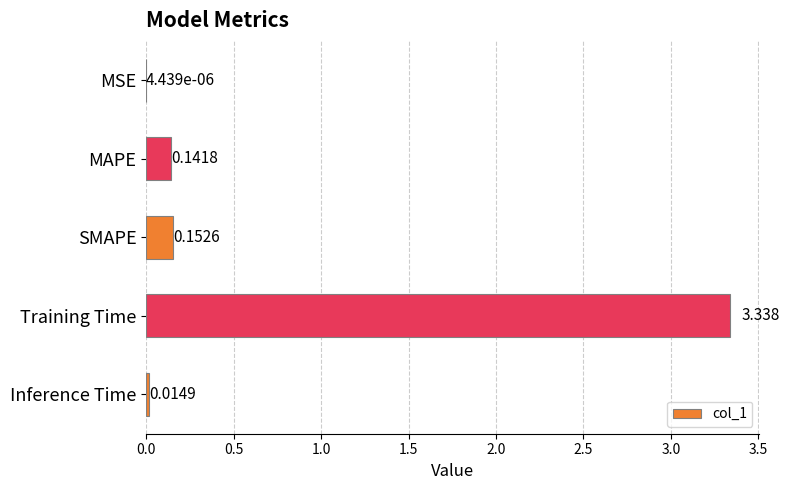

Which category has the highest value across all series?

Training Time